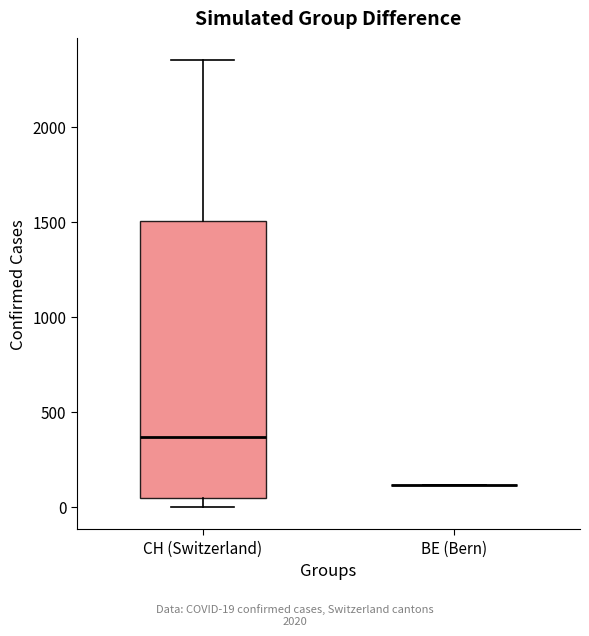

Reading left to right, transcribe this box plot: for each box, give where its median line is, the range the box spans, and where its two whiskers end, as read against the y-axis. The values are not printed on the chart, so give them approximately, as read against the axis.

CH (Switzerland): median 350, box 50 to 1500, whiskers 0 to 2350
BE (Bern): box collapsed to a line at 100, whiskers 100 to 100